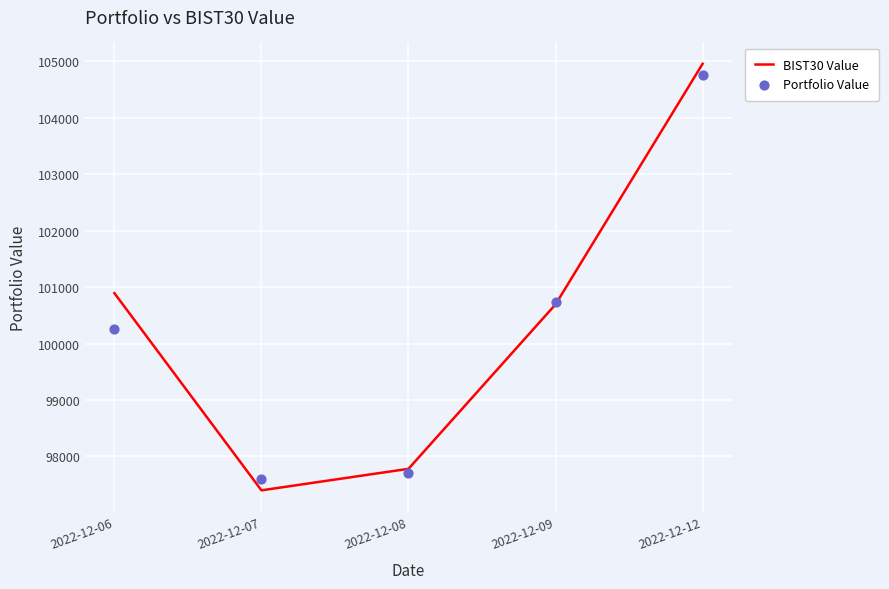

Is the value of Portfolio Value at 2022-12-09 greater than the value of BIST30 Value at 2022-12-08?

Yes